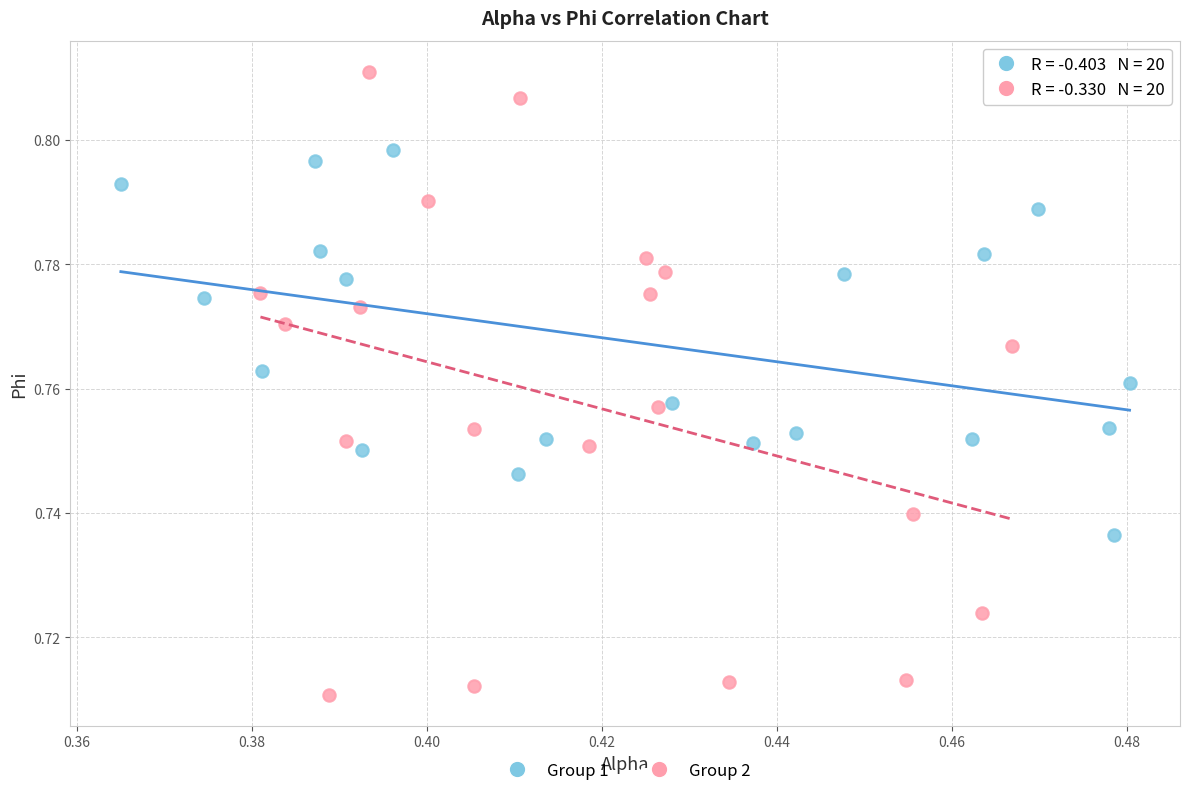

Which series reaches the maximum Y coordinate?

Group 2